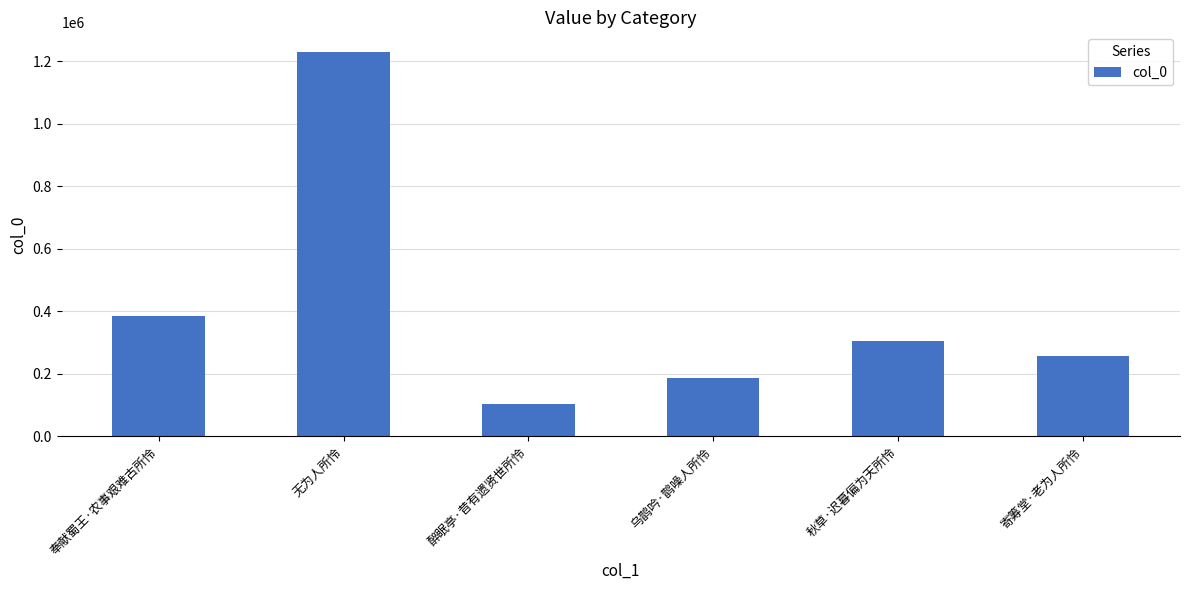

Does the chart contain stacked bars?

No